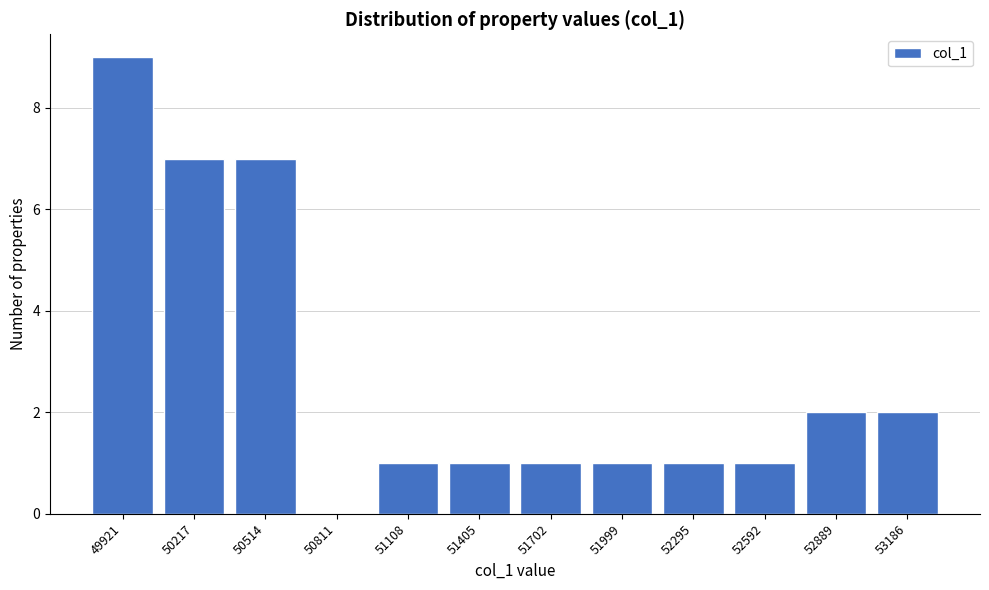

Reading left to right, list all the values displayed in this chart.

49921=9	50217=7	50514=7	50811=0	51108=1	51405=1	51702=1	51999=1	52295=1	52592=1	52889=2	53186=2